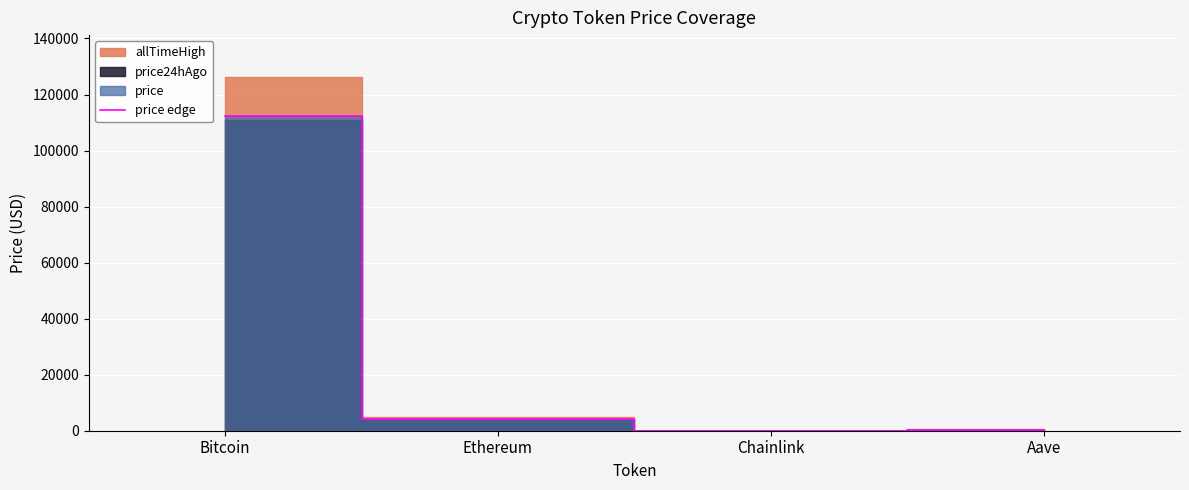

At which category does the chart reach its minimum across all series?

Chainlink